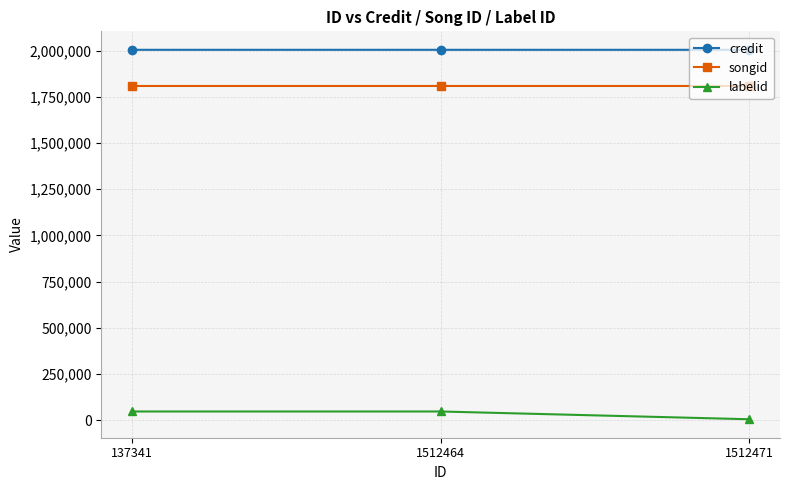

How many categories are shown in the chart?

3